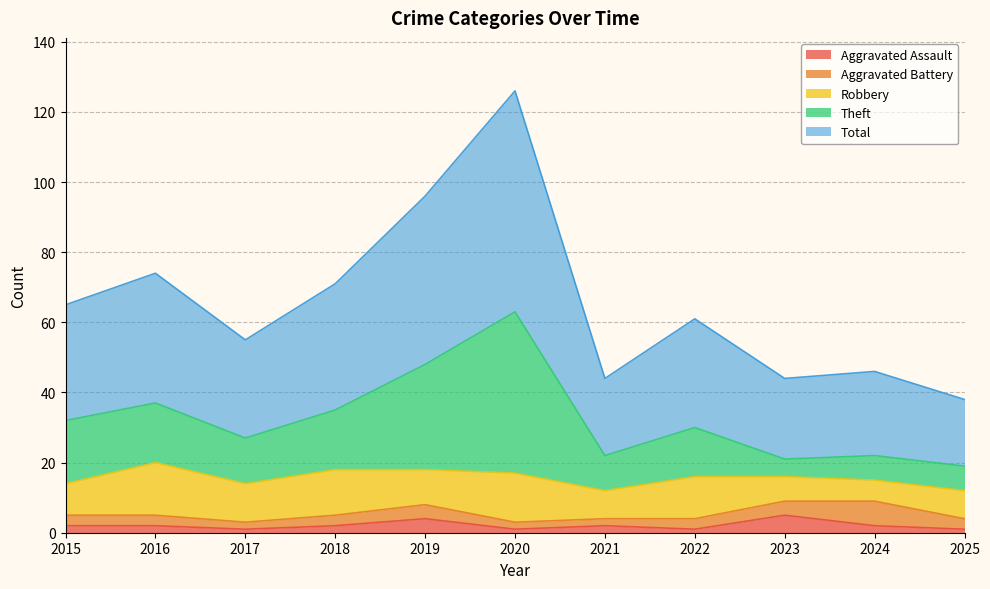

Which series has the largest total across all categories?

Total